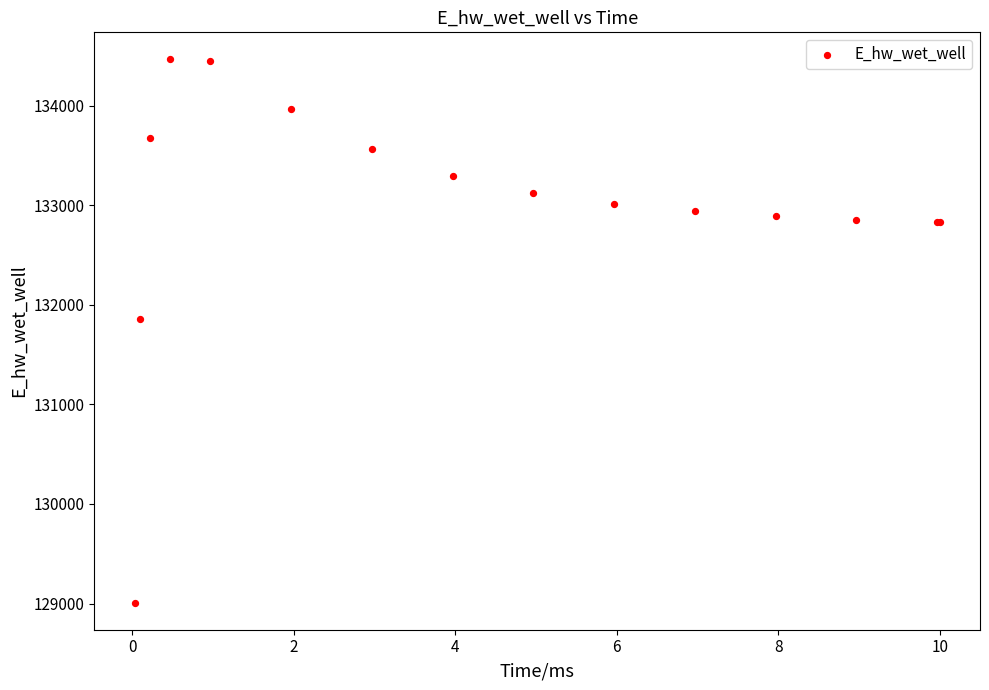

What Y value in the scatter plot is closest to 131737?

131855.5